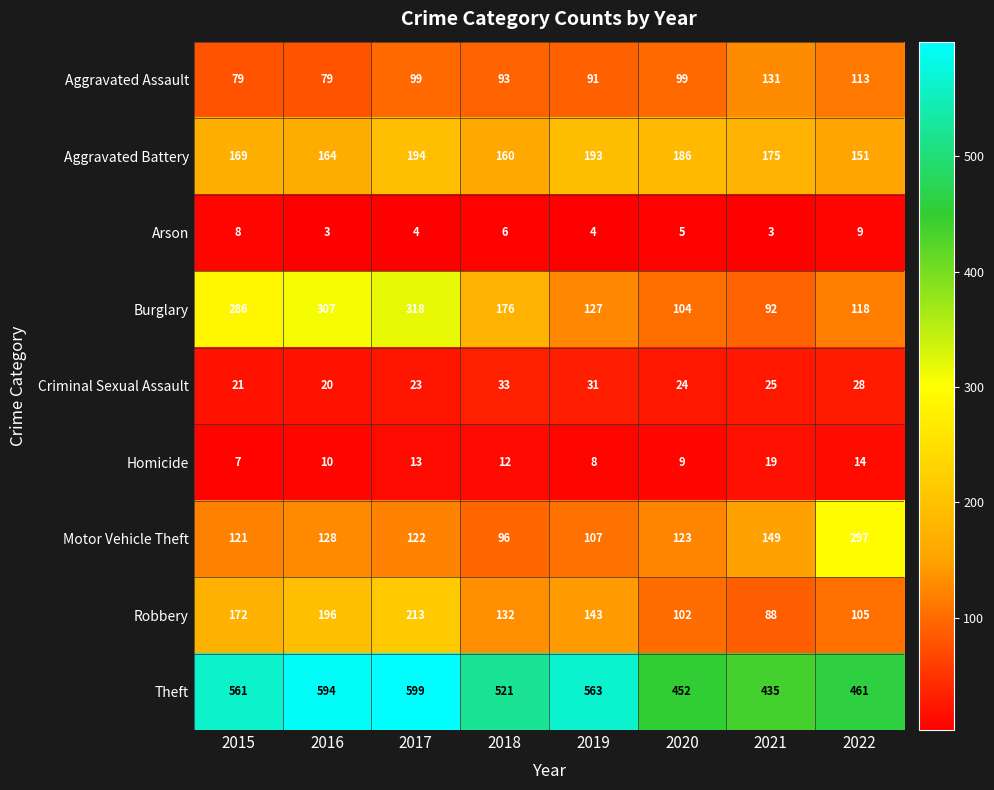

What is the greatest value displayed?

599